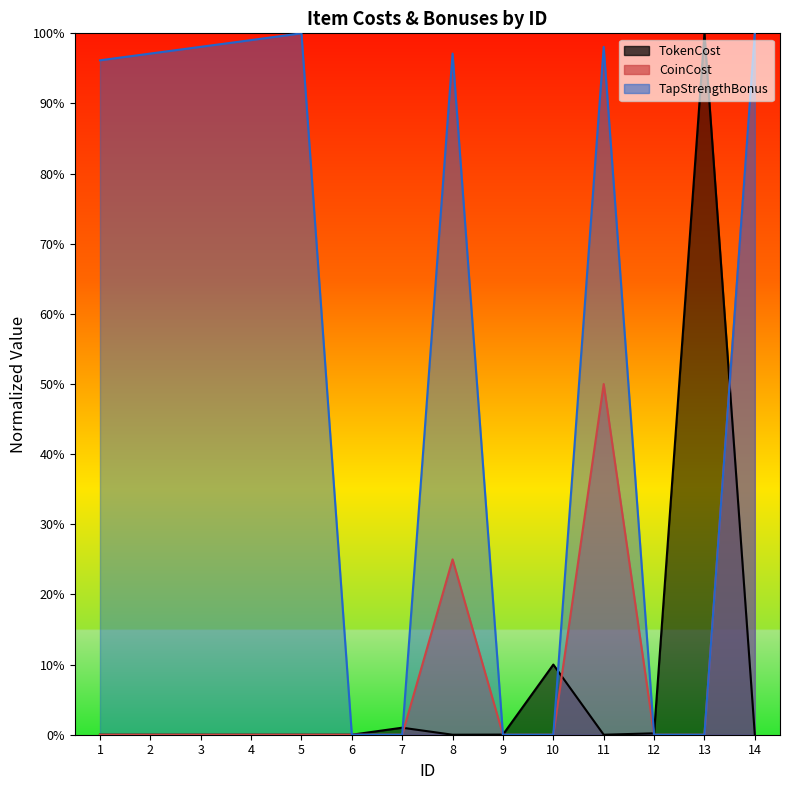

At which label does TapStrengthBonus reach its peak?

5